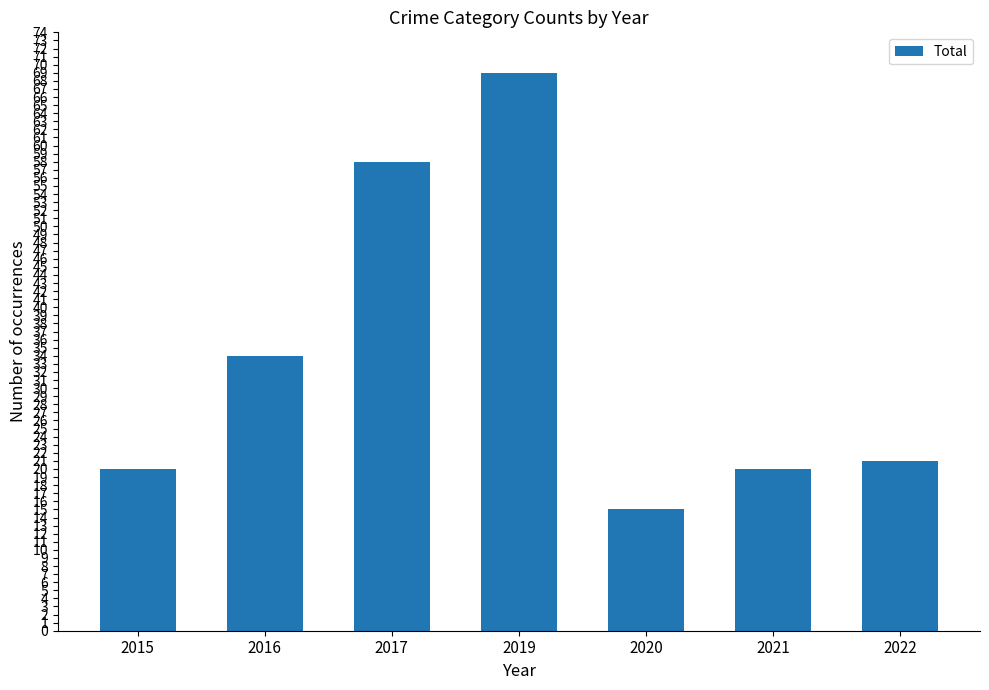

Which category has the highest value across all series?

2019